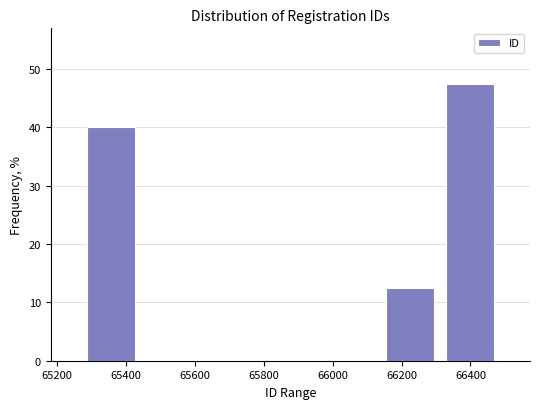

Which range on the x-axis has the tallest bar?

66312 to 66486